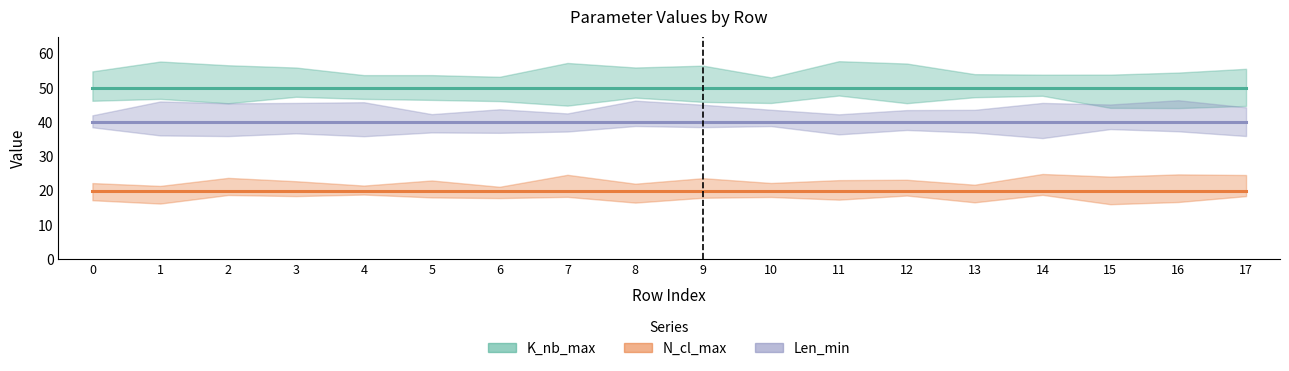

True or false: Len_min and K_nb_max intersect in this chart.

False